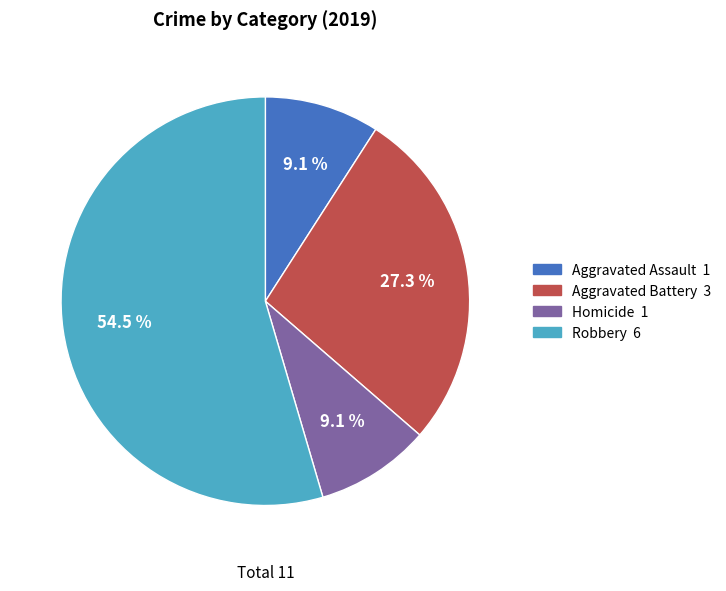

Does any single category account for the majority?

Yes